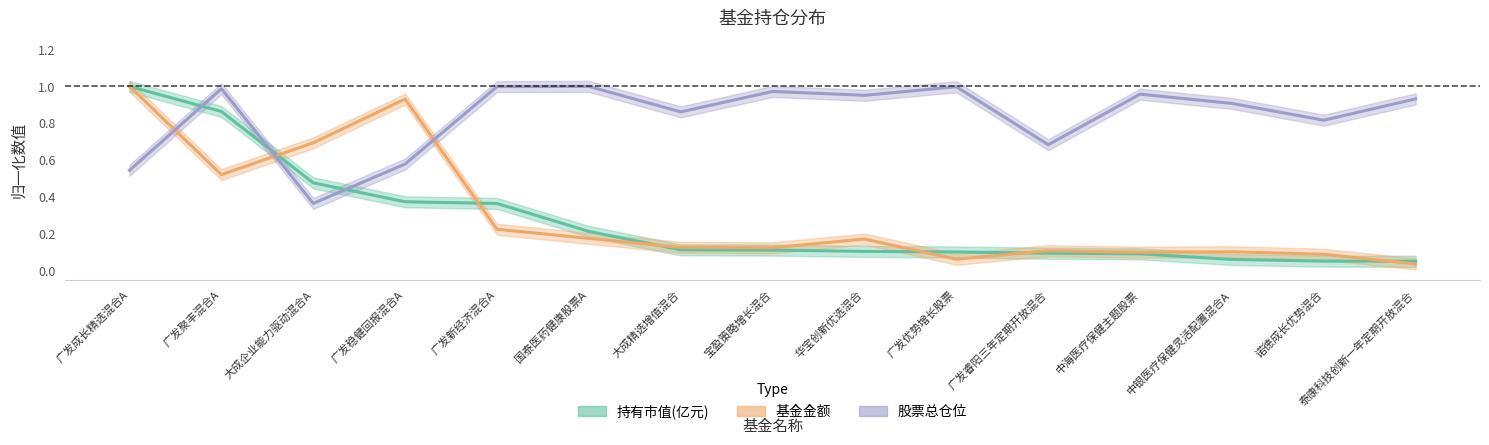

Rank the series by their maximum value, from highest to lowest.

持有市值(亿元), 基金金额, 股票总仓位